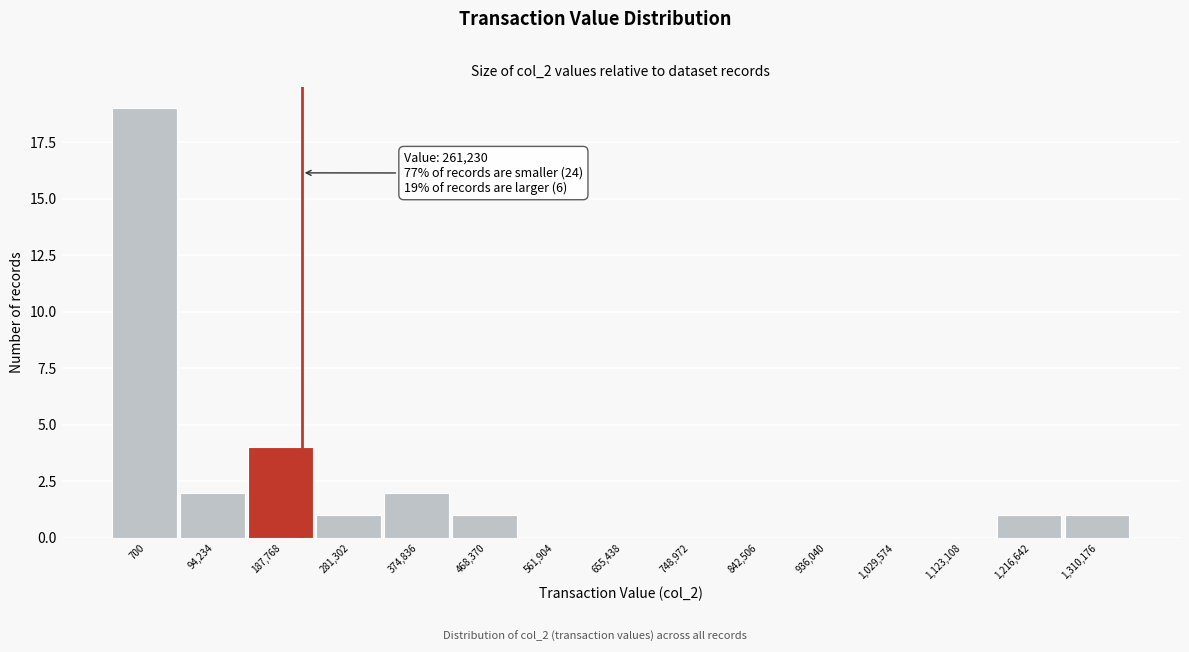

Reading left to right, extract all data points from this chart.

700=19	94,234=2	187,768=4	281,302=1	374,836=2	468,370=1	561,904=0	655,438=0	748,972=0	842,506=0	936,040=0	1,029,574=0	1,123,108=0	1,216,642=1	1,310,176=1